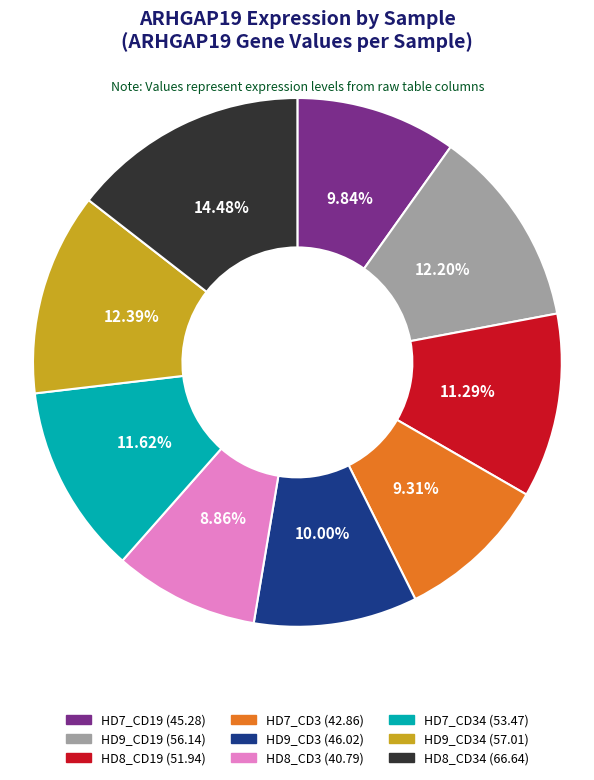

Is there any slice that represents more than half of the pie?

No